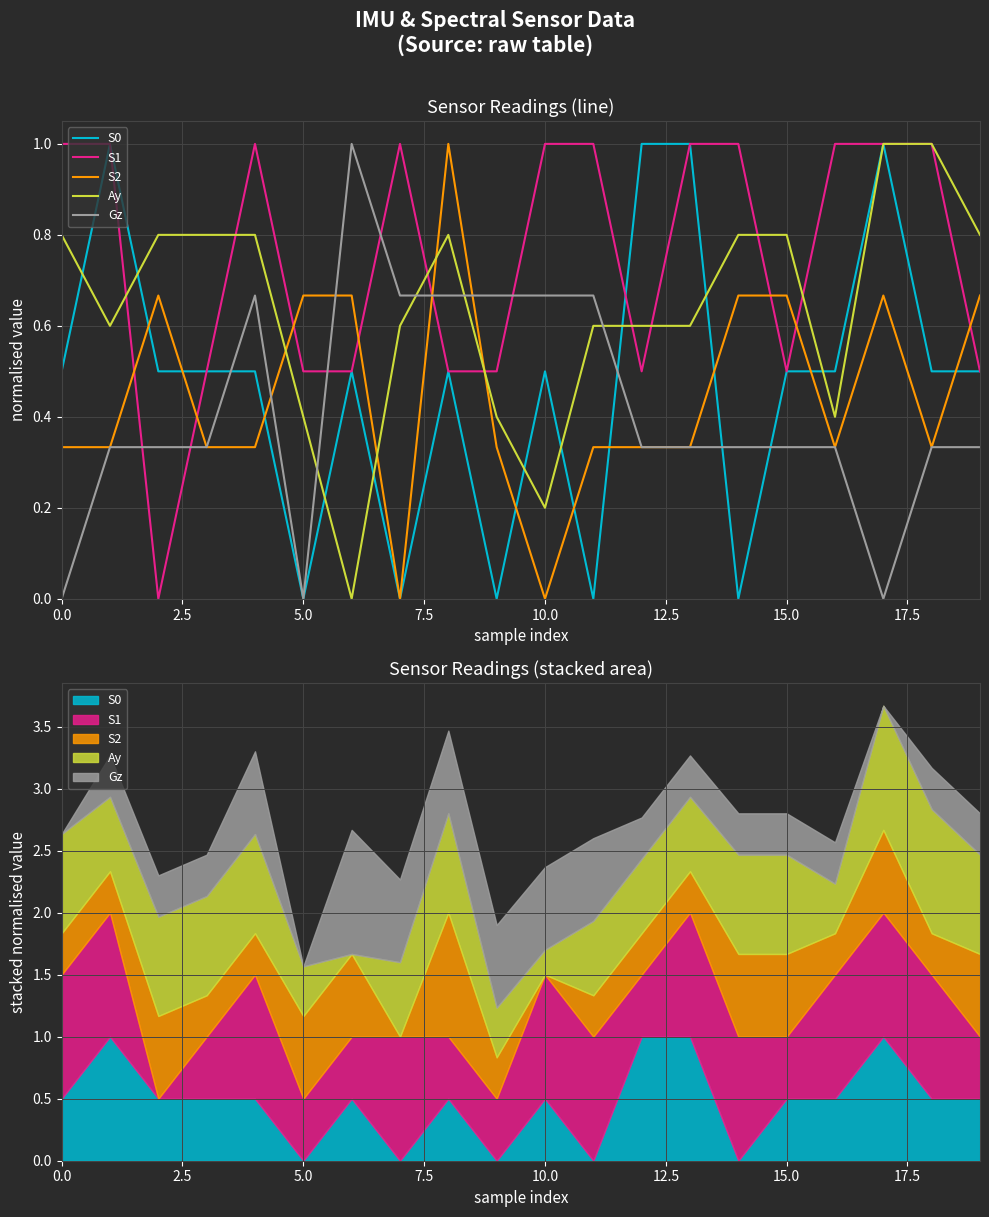

True or false: S0 has more than 2 points higher than both neighbors.

True